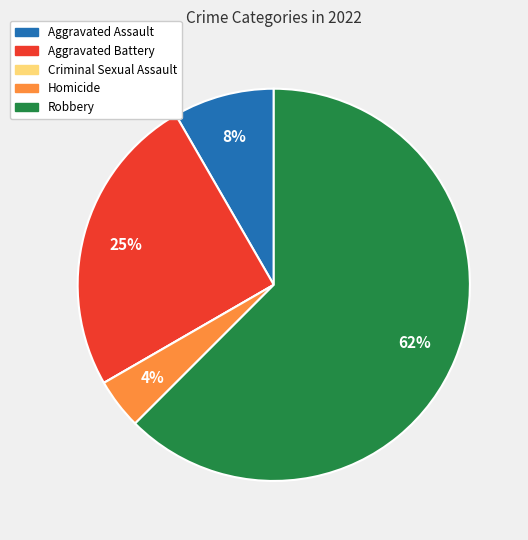

Do Aggravated Assault and Homicide together represent more than half of the pie?

No